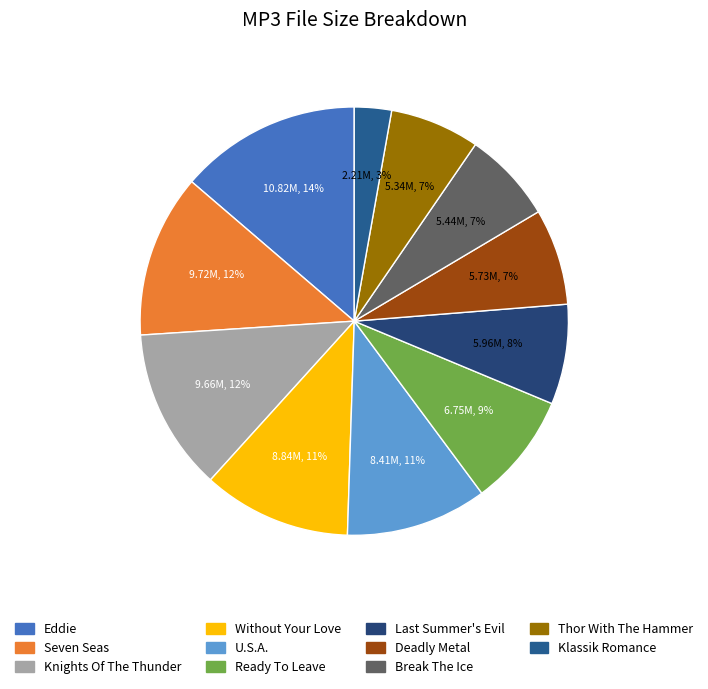

How many slices are in this pie chart?

11